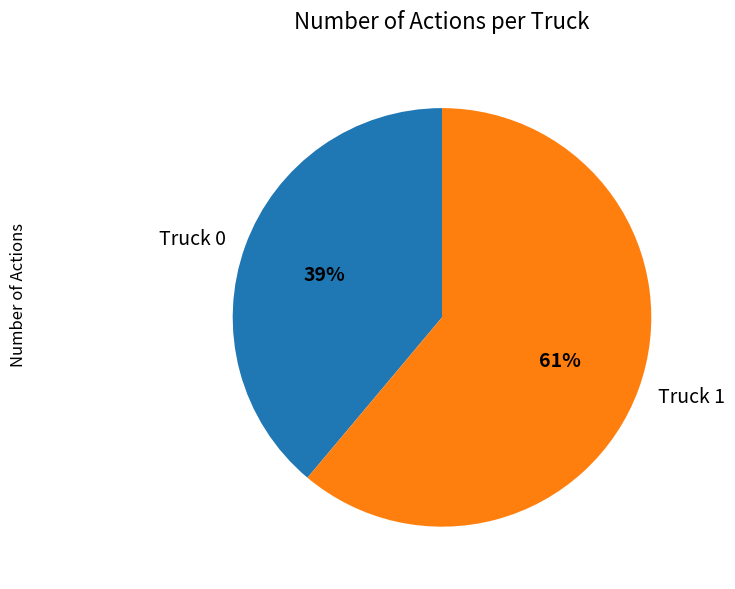

To the nearest percent, what portion does Truck 0 represent?

39%